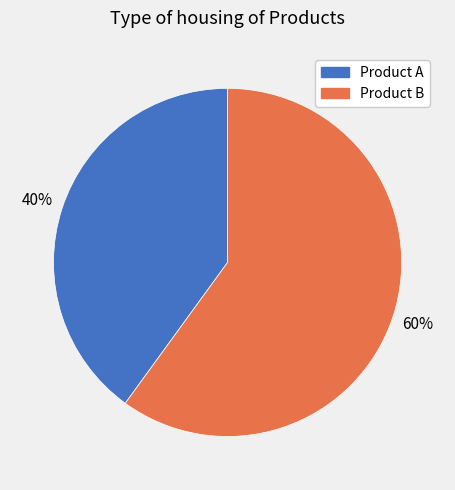

Which has a higher value, Product B or Product A?

Product B